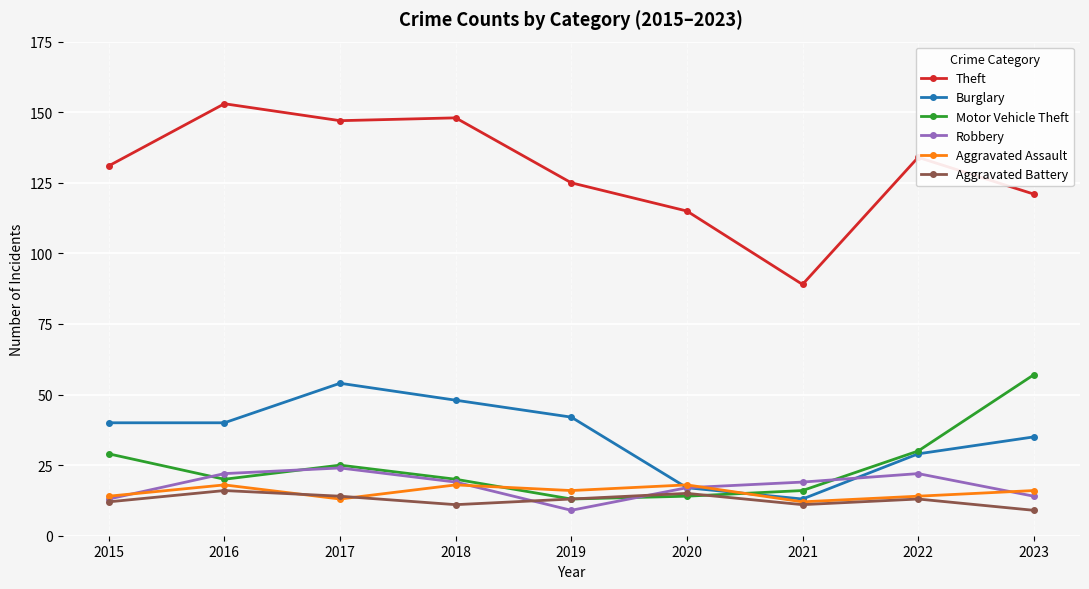

In Motor Vehicle Theft, how many points are lower than both neighbors (excluding endpoints)?

2